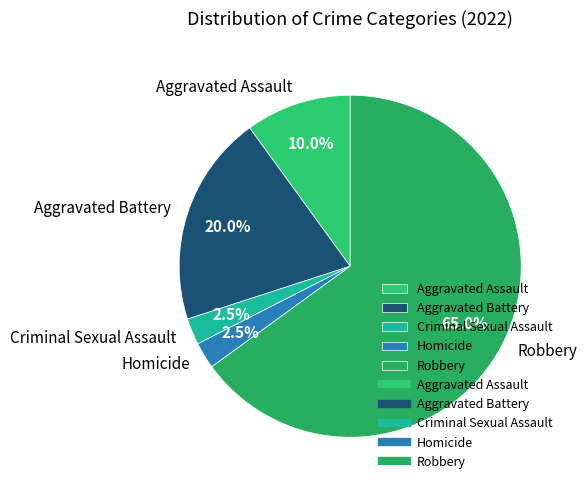

What percentage is NOT represented by Robbery?

35.0%